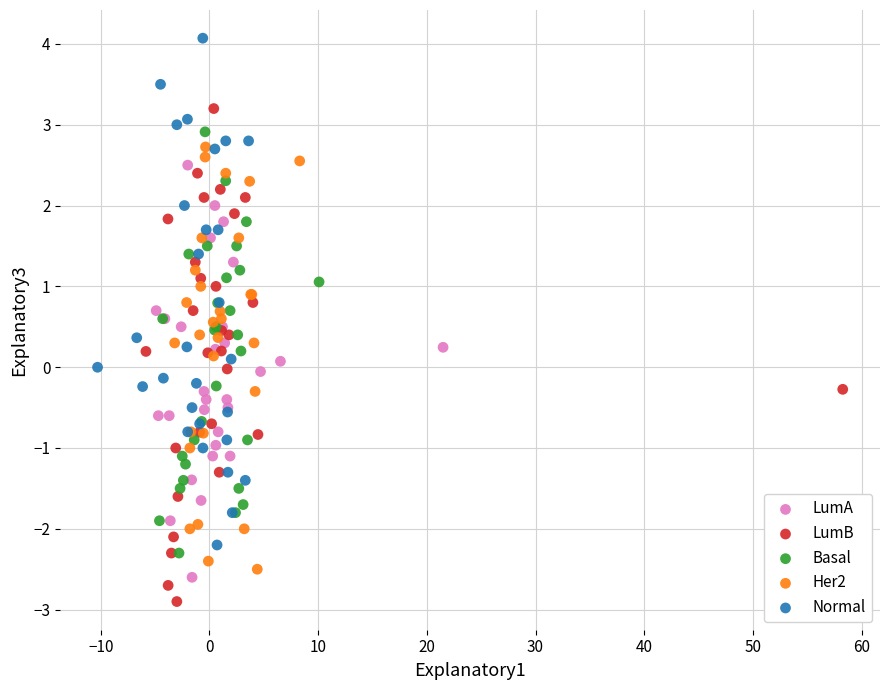

Which series contains the highest Y value?

Normal